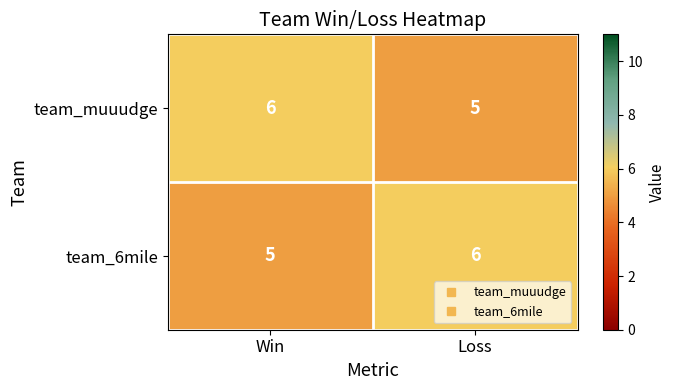

What is the minimum value for team_muuudge?

5